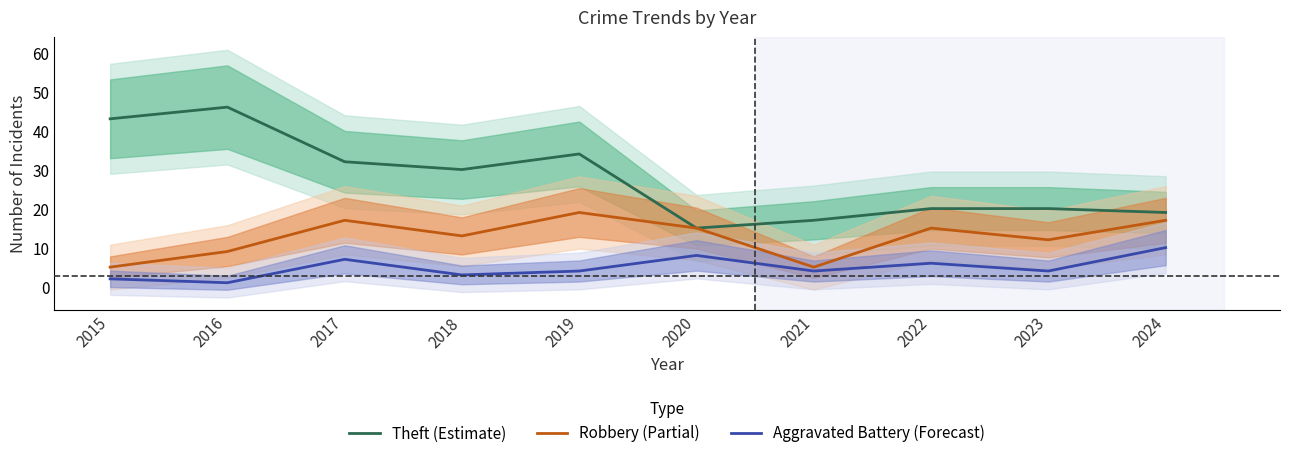

What is the smallest value displayed?

1